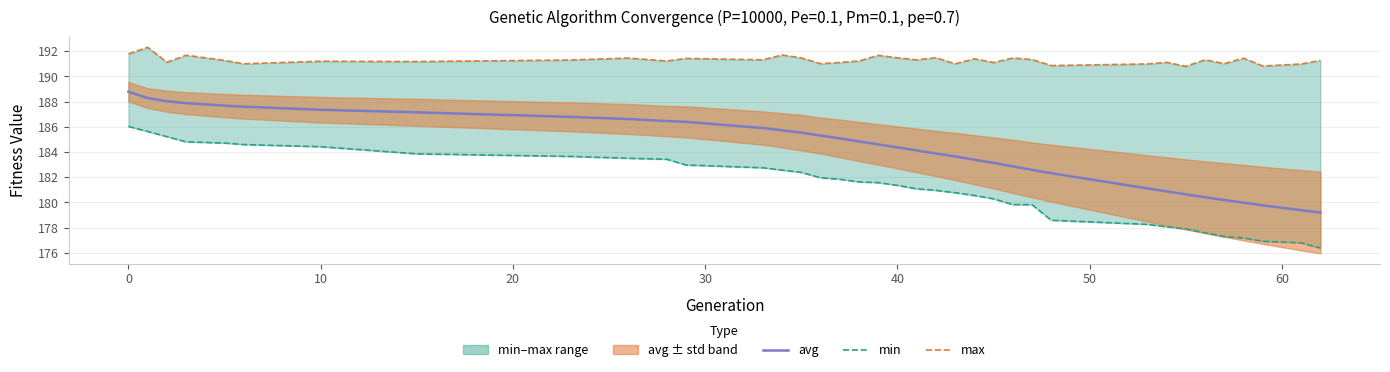

List the series in order of their peak value, highest first.

max, avg, min